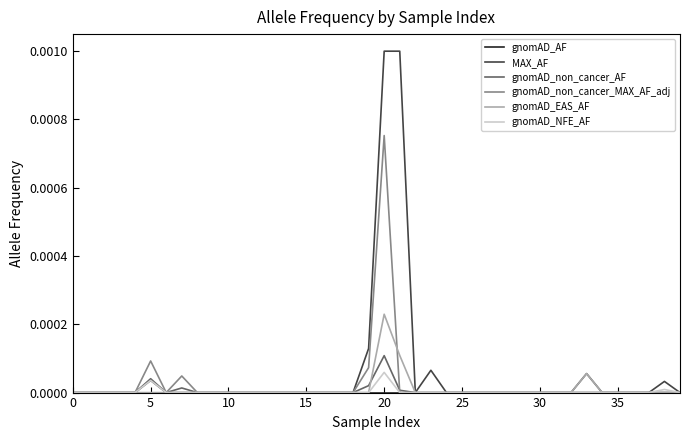

Which series has the largest range (max minus min)?

MAX_AF